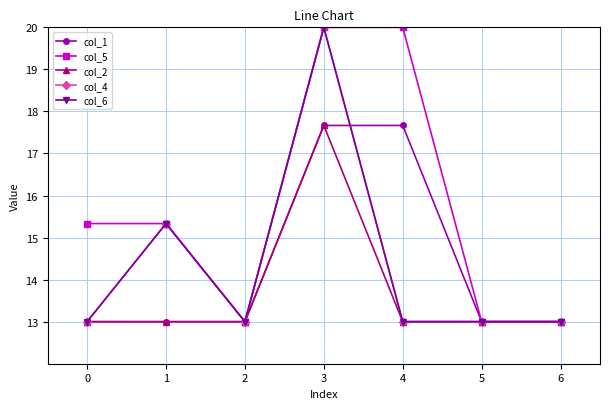

Read the col_6 value at 1.

15.3